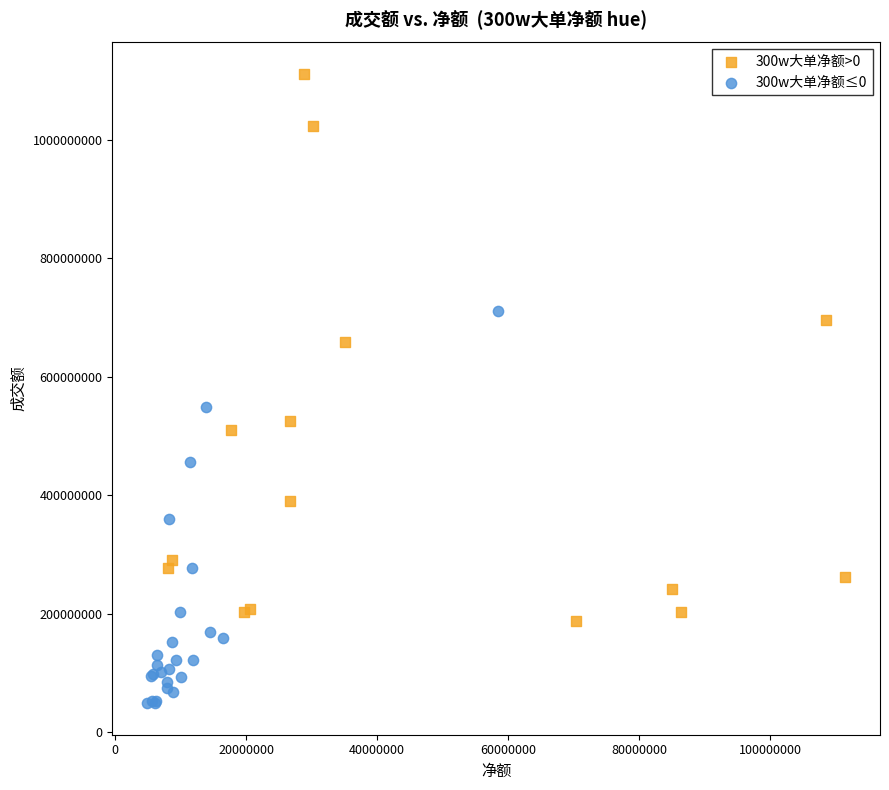

Which series contains the lowest Y value?

300w大单净额≤0